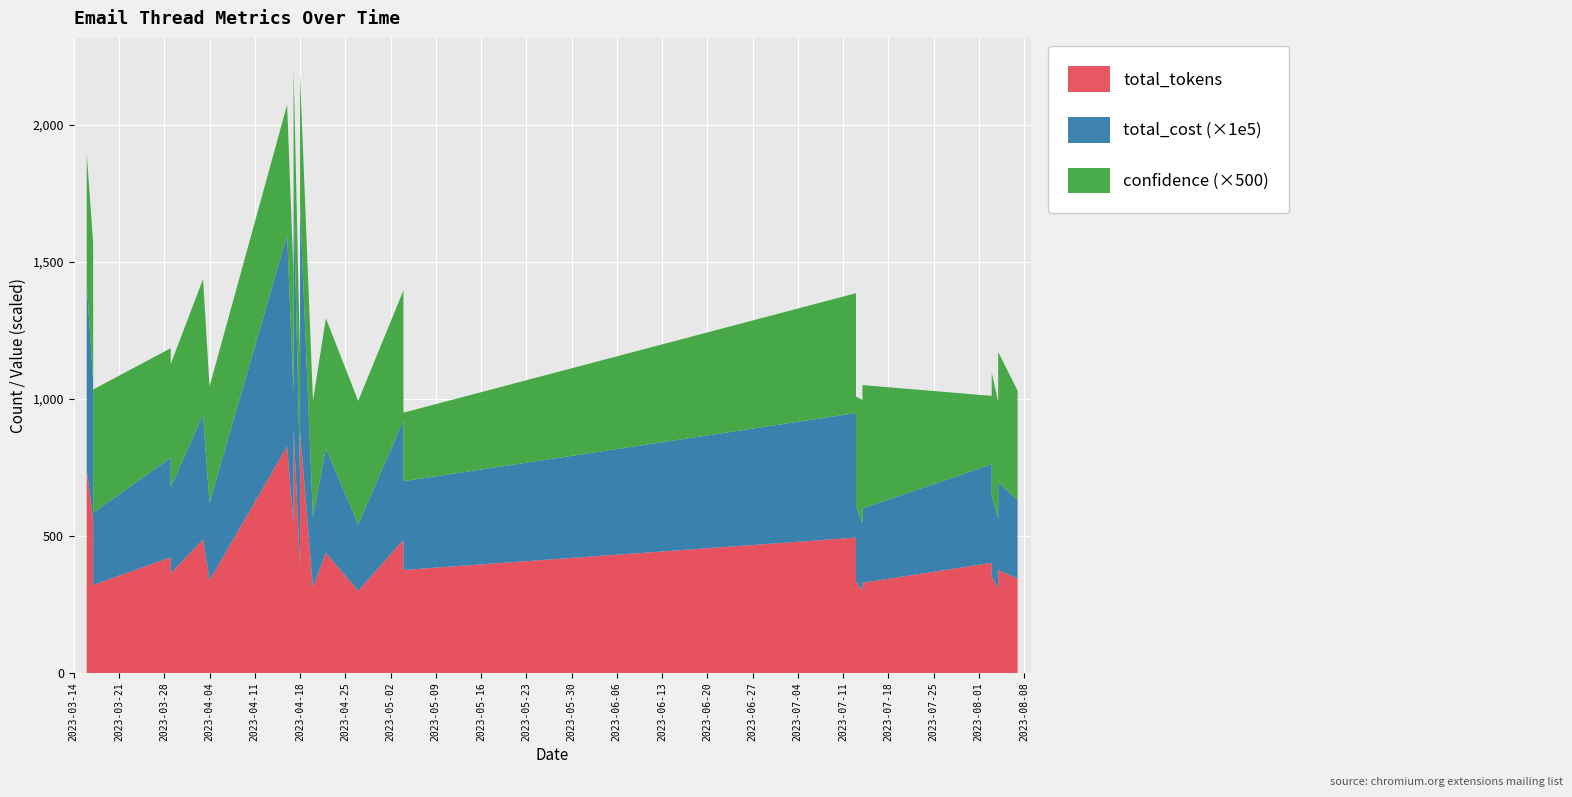

Reading right to left, transcribe all the data shown in this chart.

total_cost: 2023-08-07=0.0	2023-08-04=0.0	2023-08-04=0.0	2023-08-03=0.0	2023-08-03=0.0	2023-08-03=0.0	2023-08-03=0.0	2023-08-03=0.0	2023-07-14=0.0	2023-07-14=0.0	2023-07-13=0.0	2023-07-13=0.0	2023-07-13=0.0	2023-07-13=0.0	2023-07-13=0.0	2023-05-04=0.0	2023-05-04=0.0	2023-05-04=0.0	2023-05-04=0.0	2023-05-04=0.0	2023-04-27=0.0	2023-04-22=0.0	2023-04-20=0.0	2023-04-18=0.0	2023-04-18=0.0	2023-04-18=0.0	2023-04-17=0.0	2023-04-17=0.0	2023-04-16=0.0	2023-04-04=0.0	2023-04-03=0.0	2023-03-29=0.0	2023-03-29=0.0	2023-03-29=0.0	2023-03-17=0.0	2023-03-17=0.0	2023-03-16=0.0
total_tokens: 2023-08-07=344.0	2023-08-04=376.0	2023-08-04=310.0	2023-08-03=352.0	2023-08-03=309.0	2023-08-03=341.0	2023-08-03=334.0	2023-08-03=402.0	2023-07-14=329.0	2023-07-14=302.0	2023-07-13=333.0	2023-07-13=363.0	2023-07-13=412.0	2023-07-13=298.0	2023-07-13=494.0	2023-05-04=376.0	2023-05-04=334.0	2023-05-04=330.0	2023-05-04=404.0	2023-05-04=486.0	2023-04-27=300.0	2023-04-22=438.0	2023-04-20=312.0	2023-04-18=882.0	2023-04-18=313.0	2023-04-18=393.0	2023-04-17=894.0	2023-04-17=541.0	2023-04-16=827.0	2023-04-04=338.0	2023-04-03=487.0	2023-03-29=364.0	2023-03-29=371.0	2023-03-29=422.0	2023-03-17=321.0	2023-03-17=562.0	2023-03-16=739.0
confidence: 2023-08-07=0.8	2023-08-04=0.9	2023-08-04=0.8	2023-08-03=0.9	2023-08-03=0.8	2023-08-03=0.6	2023-08-03=0.6	2023-08-03=0.5	2023-07-14=0.9	2023-07-14=0.9	2023-07-13=0.8	2023-07-13=0.8	2023-07-13=0.8	2023-07-13=1.0	2023-07-13=0.9	2023-05-04=0.5	2023-05-04=0.8	2023-05-04=0.7	2023-05-04=0.9	2023-05-04=0.9	2023-04-27=0.9	2023-04-22=0.9	2023-04-20=0.8	2023-04-18=0.9	2023-04-18=0.8	2023-04-18=0.8	2023-04-17=0.9	2023-04-17=0.8	2023-04-16=0.9	2023-04-04=0.8	2023-04-03=1.0	2023-03-29=0.9	2023-03-29=1.0	2023-03-29=0.8	2023-03-17=0.9	2023-03-17=1.0	2023-03-16=0.9